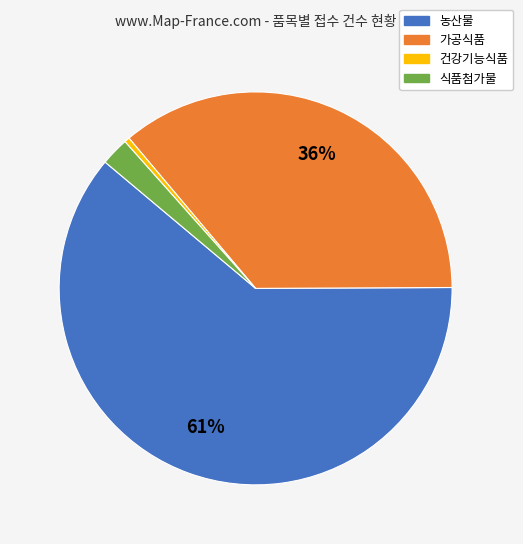

How many slices are in this pie chart?

4